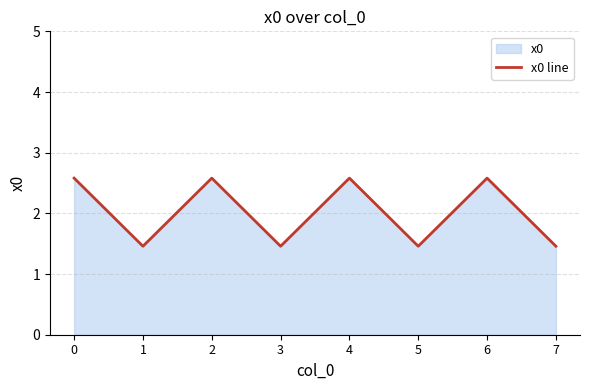

Count the number of data series in this chart.

1